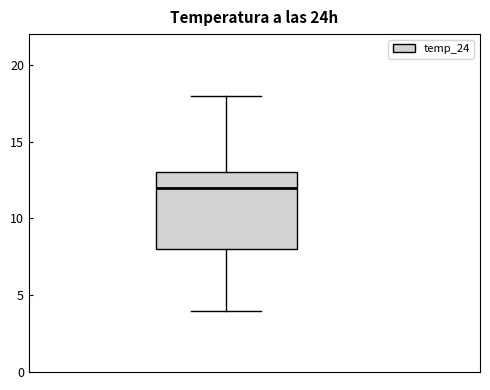

Where does the lower whisker of the box end on the y-axis? The values are not printed on the chart, so give them approximately, as read against the axis.

4